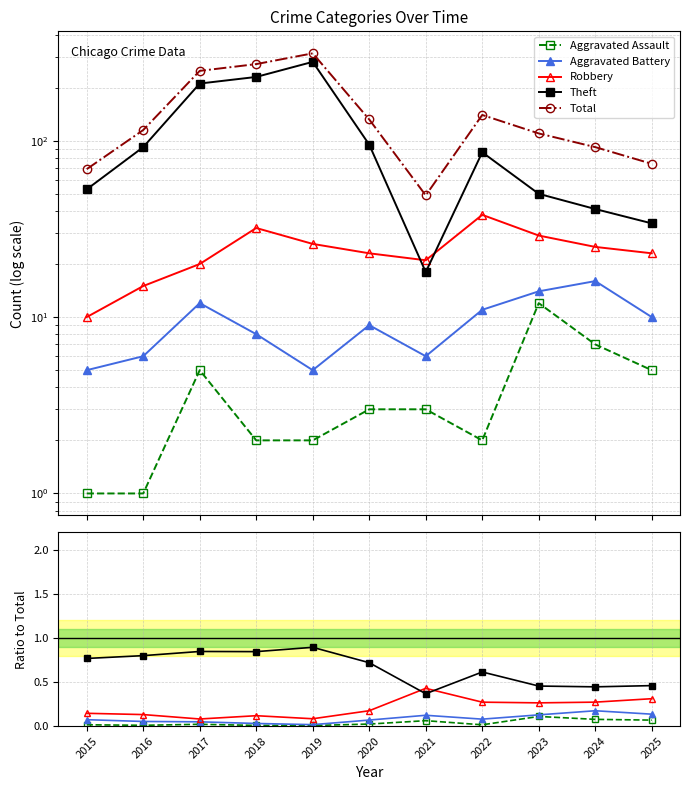

List the series in order of their peak value, lowest first.

Aggravated Assault, Aggravated Battery, Robbery, Theft, Total